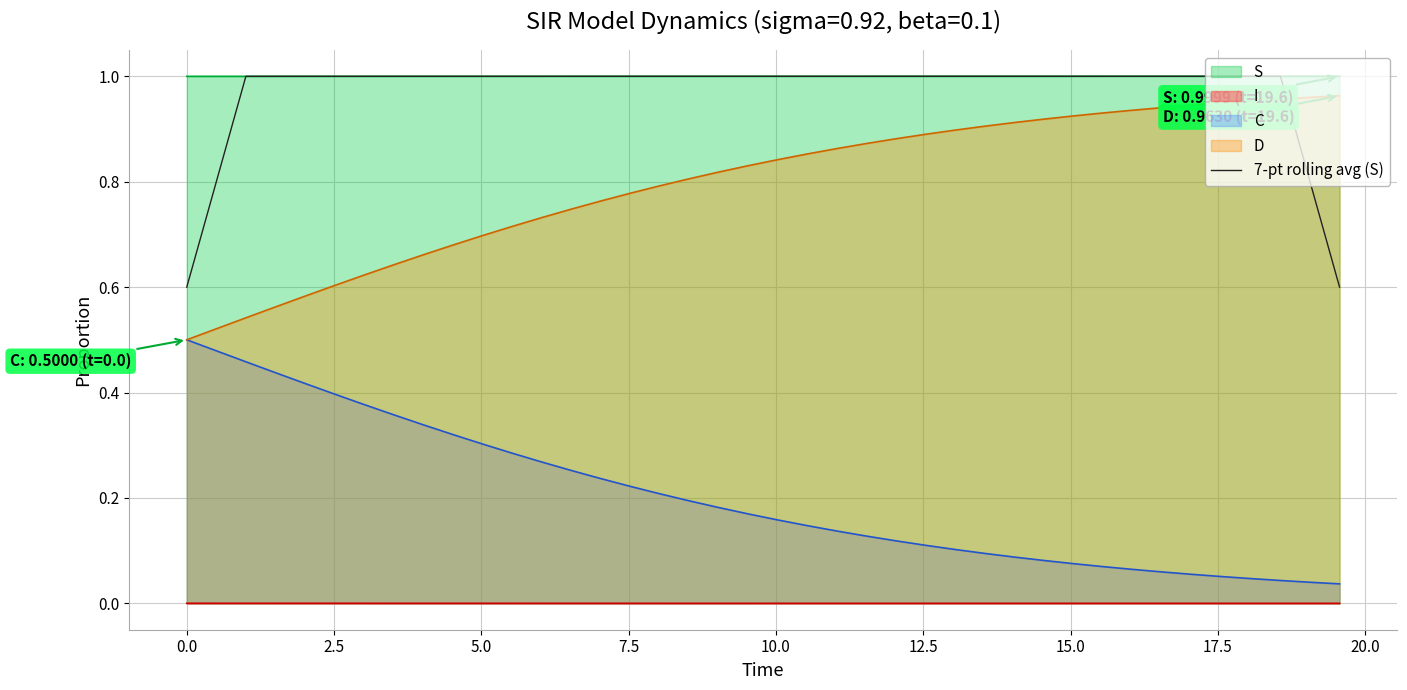

True or false: C and 7-pt rolling avg (S) cross at least once.

False